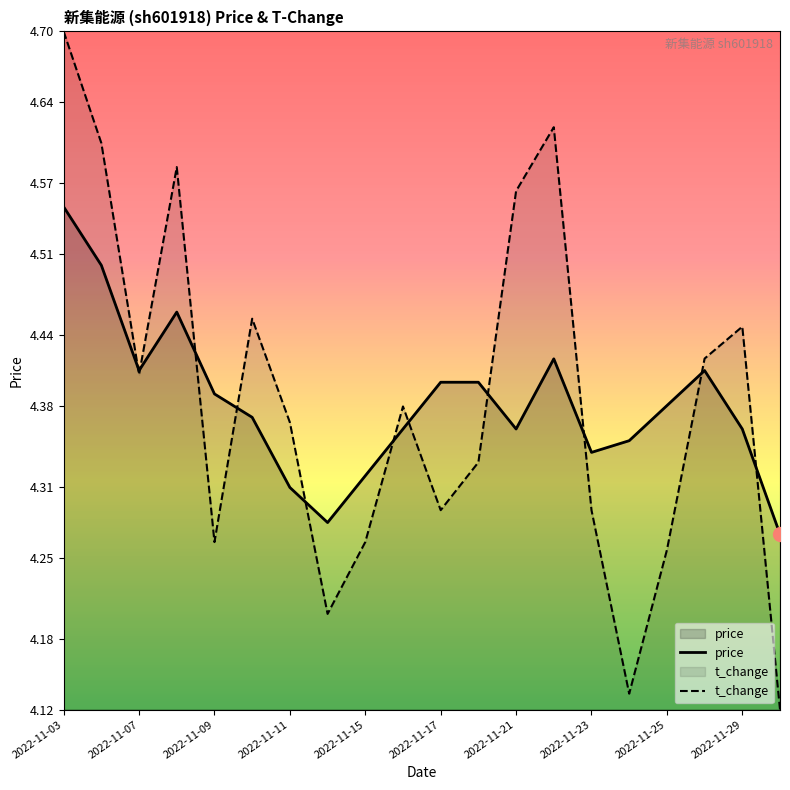

What is the value of the t_change point at the 17th from the left?

4.3